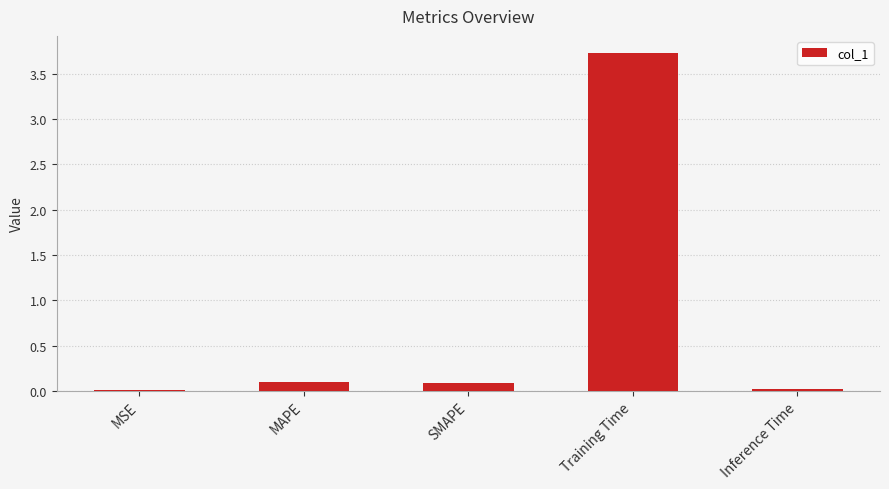

Which label corresponds to the largest value in the chart?

Training Time